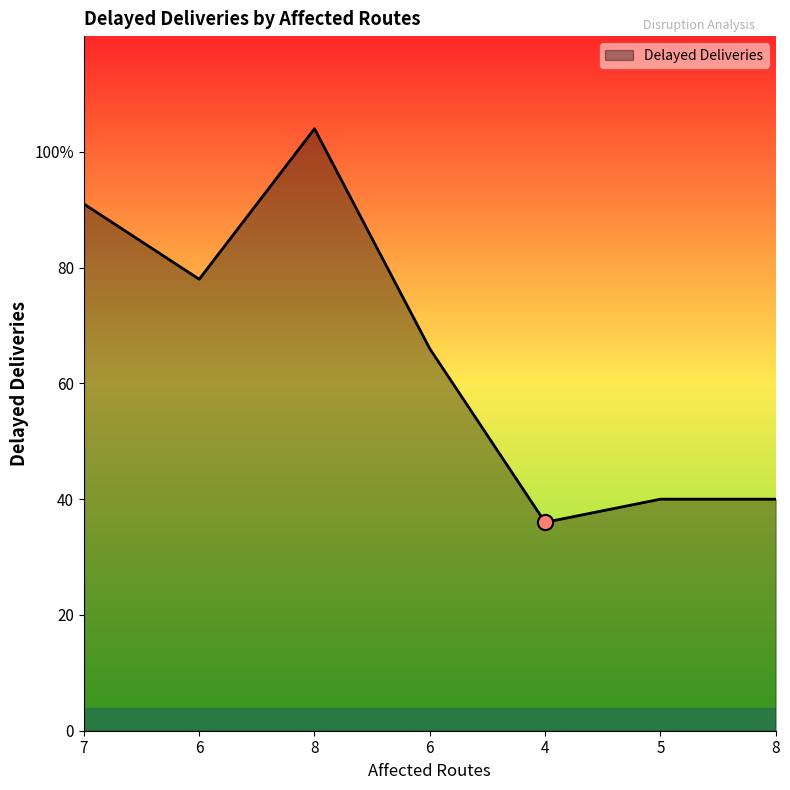

Between 8 and 7, which is larger?

7